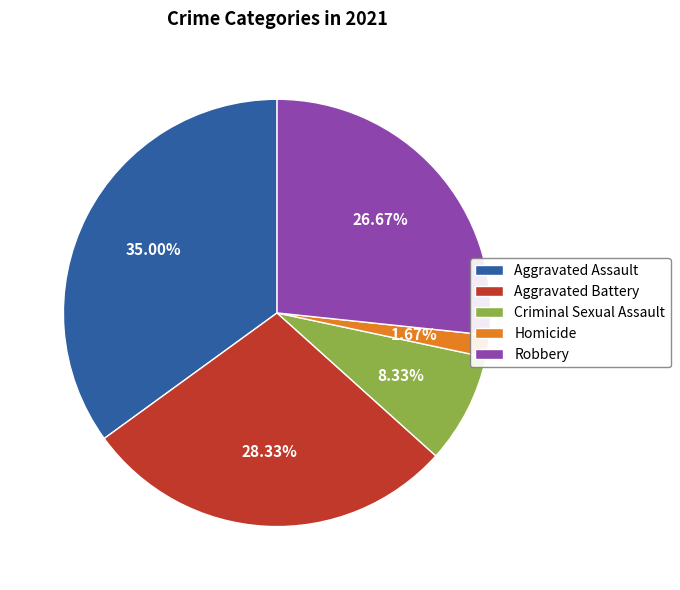

To the nearest percent, what is the combined percentage of Aggravated Battery and Robbery?

55%